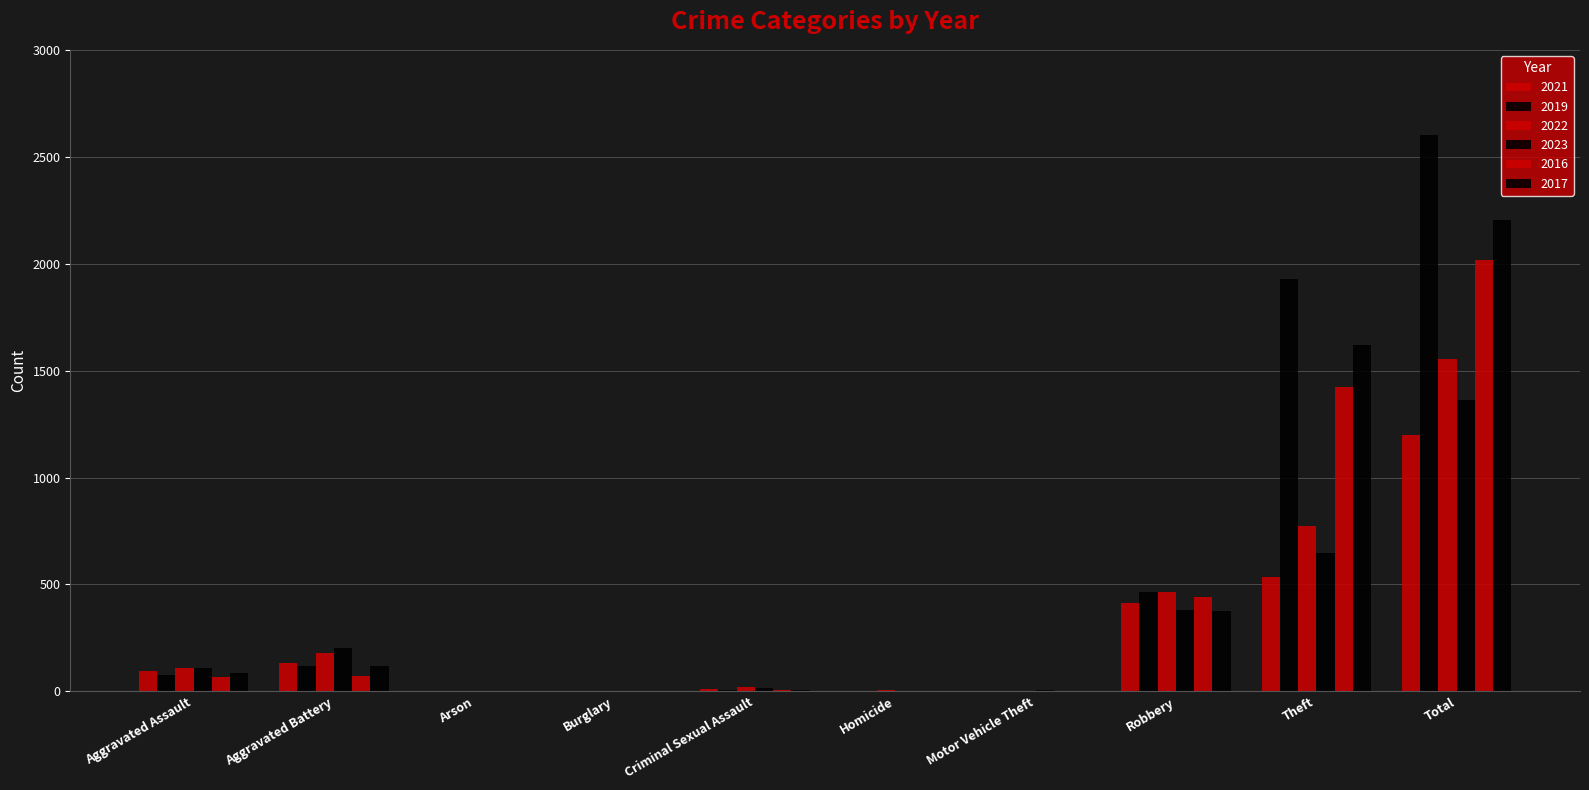

What is the spread (max minus min) of values at Motor Vehicle Theft?

5